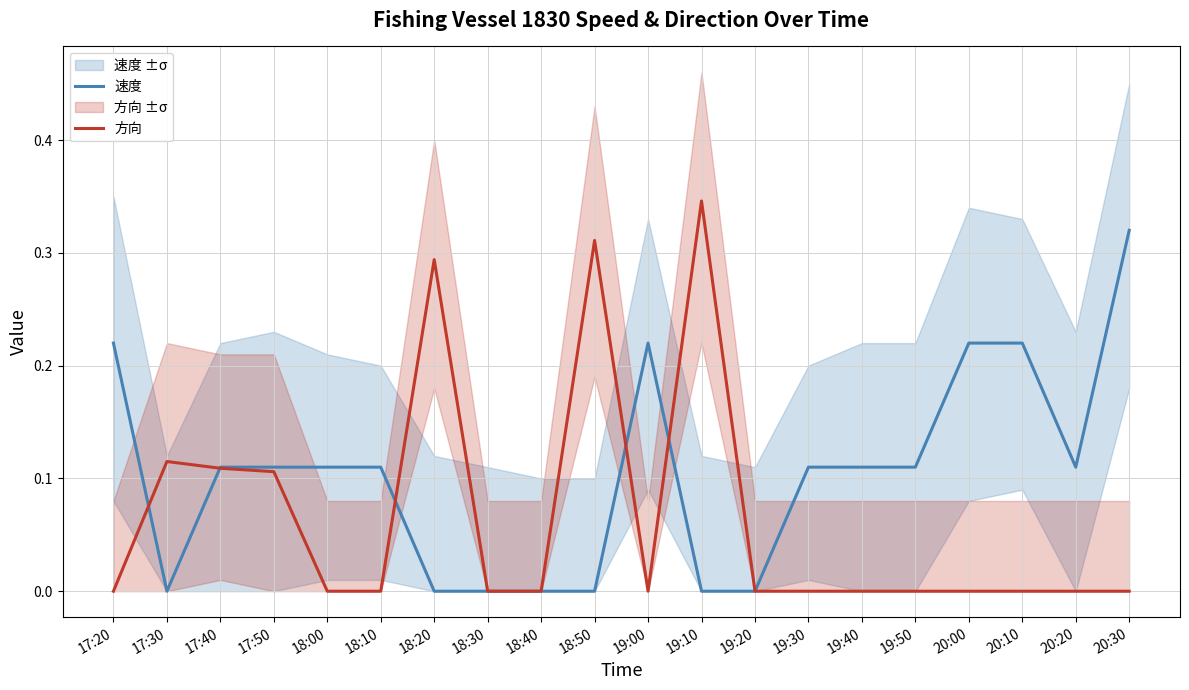

What position from the left is 20:00?

17